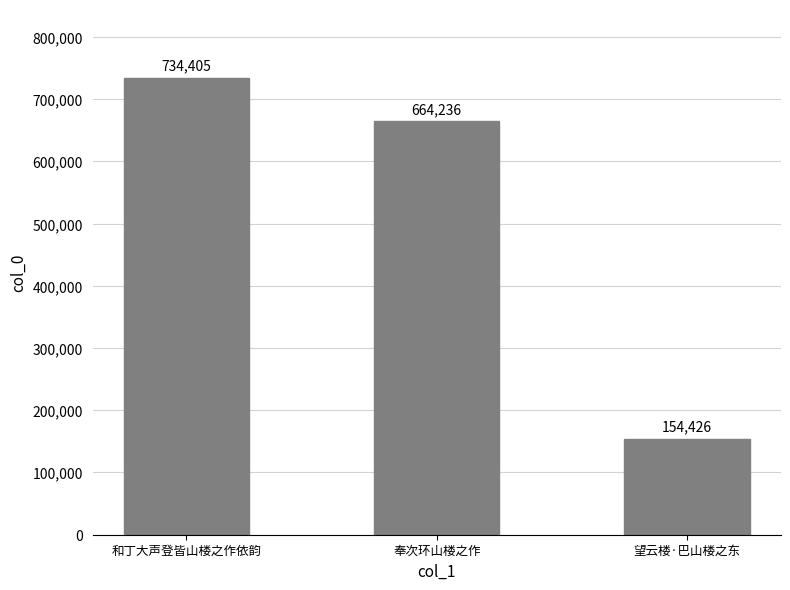

Reading right to left, list all the values displayed in this chart.

望云楼·巴山楼之东=154426	奉次环山楼之作=664236	和丁大声登皆山楼之作依韵=734405